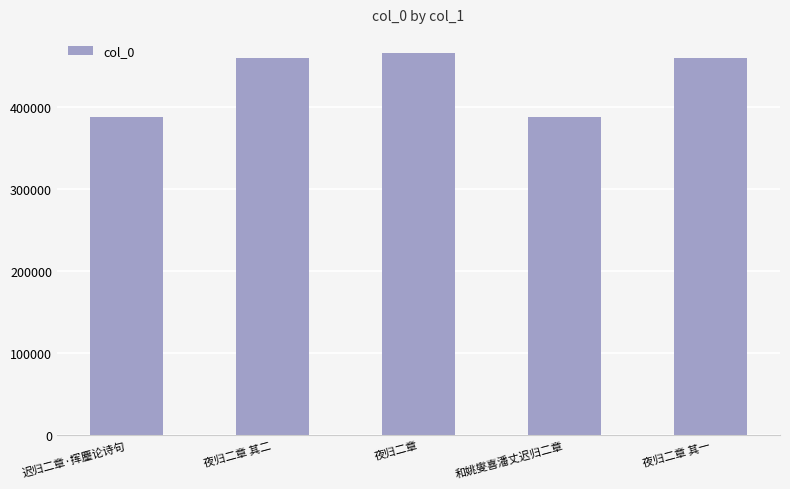

What is the average value?

432909